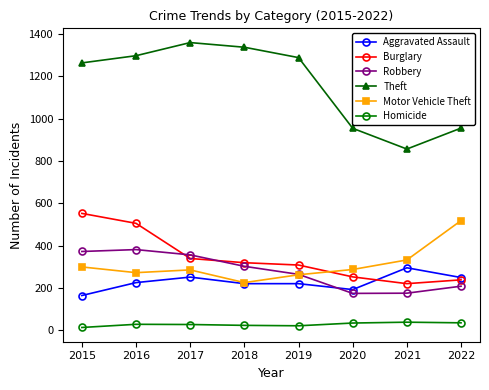

What is the value of the Motor Vehicle Theft point at the 7th from the left?

332